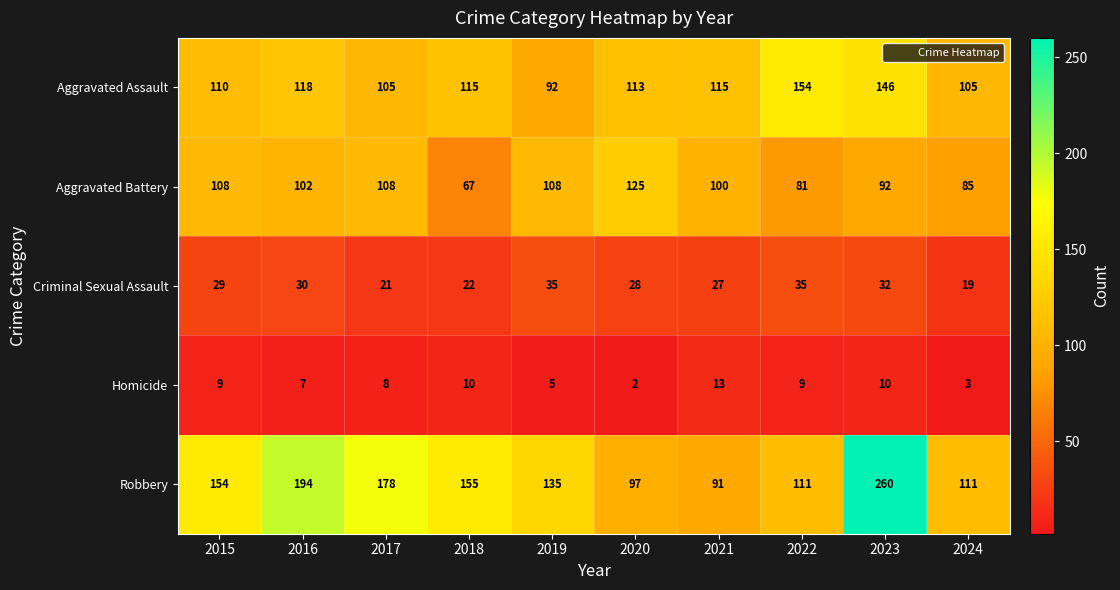

True or false: Homicide has a value of 7 at 2016.

True